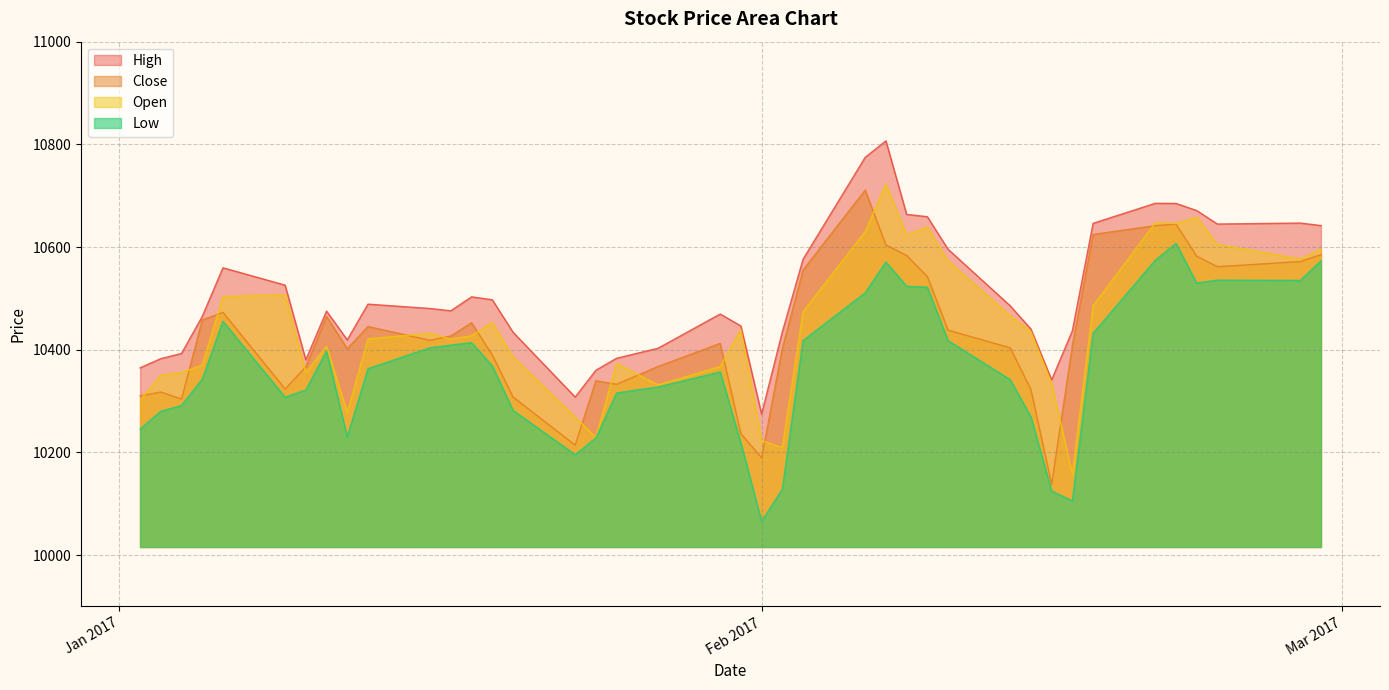

What are all the series names shown in the legend?

High, Close, Open, Low